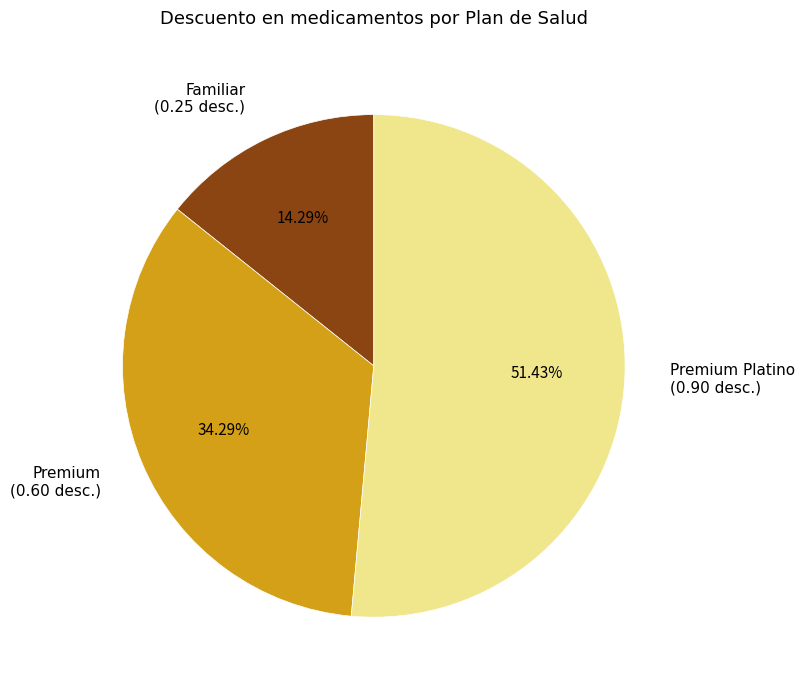

Which category has the biggest portion of the pie?

Premium Platino (0.90 desc.)